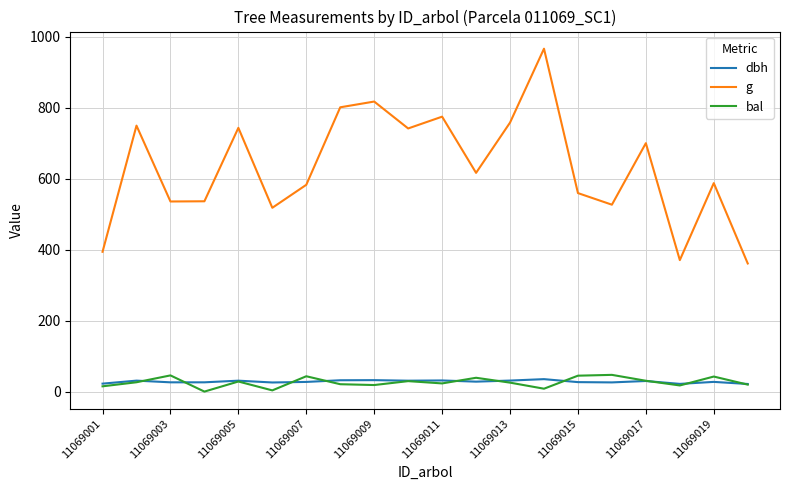

True or false: dbh and g cross at least once.

False